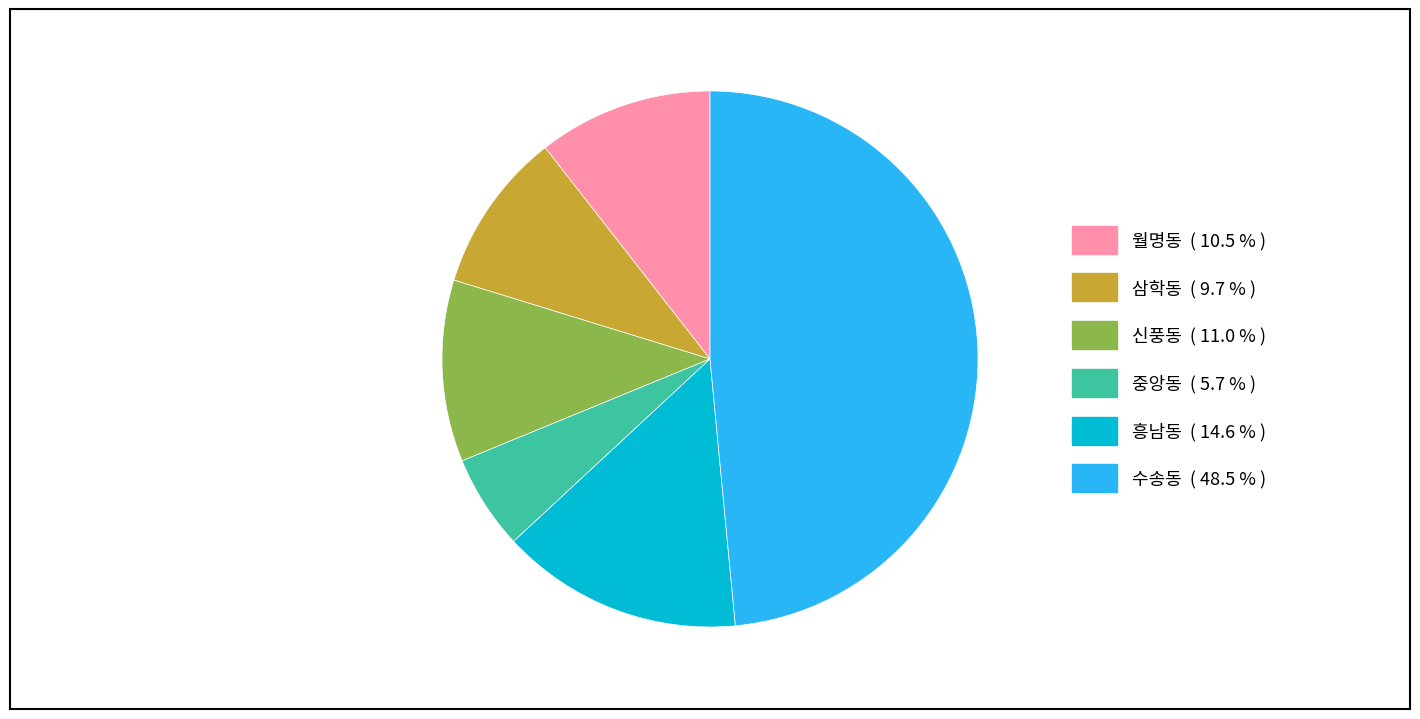

Count the number of slices in the pie.

6